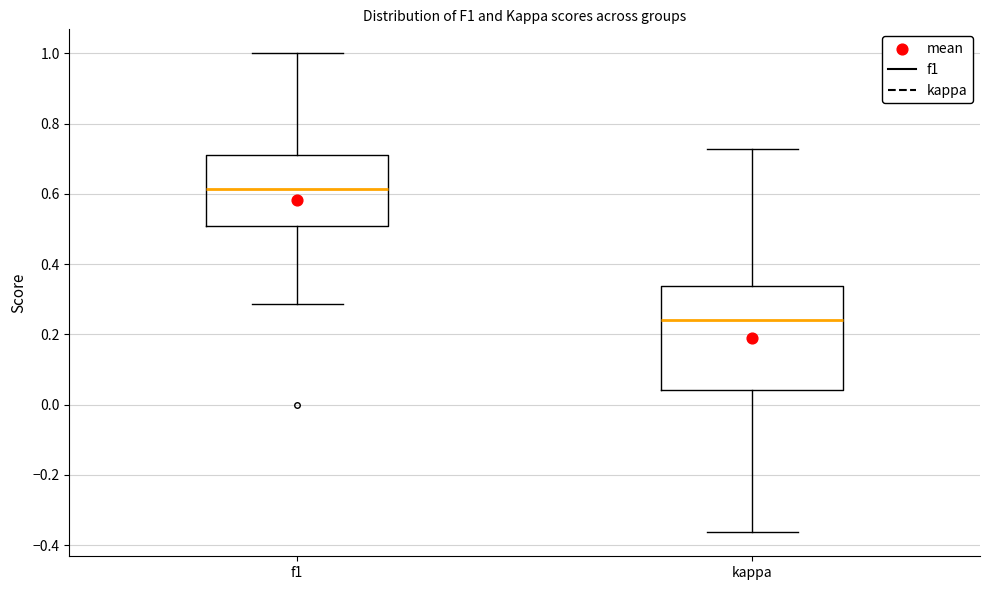

Reading left to right, transcribe this box plot: for each box, give where its median line is, the range the box spans, and where its two whiskers end, as read against the y-axis. The values are not printed on the chart, so give them approximately, as read against the axis.

f1: median 0.62, box 0.50 to 0.70, whiskers 0.28 to 1.00
kappa: median 0.24, box 0.04 to 0.34, whiskers -0.36 to 0.72